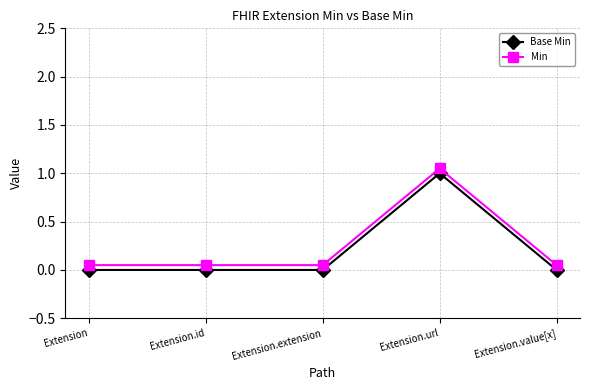

True or false: Base Min and Min cross at least once.

False